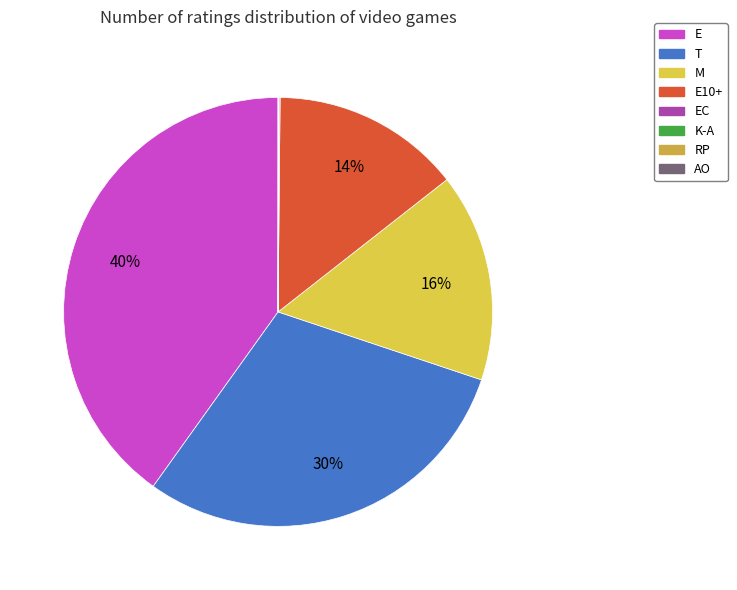

Is it true that AO is 0% of the pie?

True